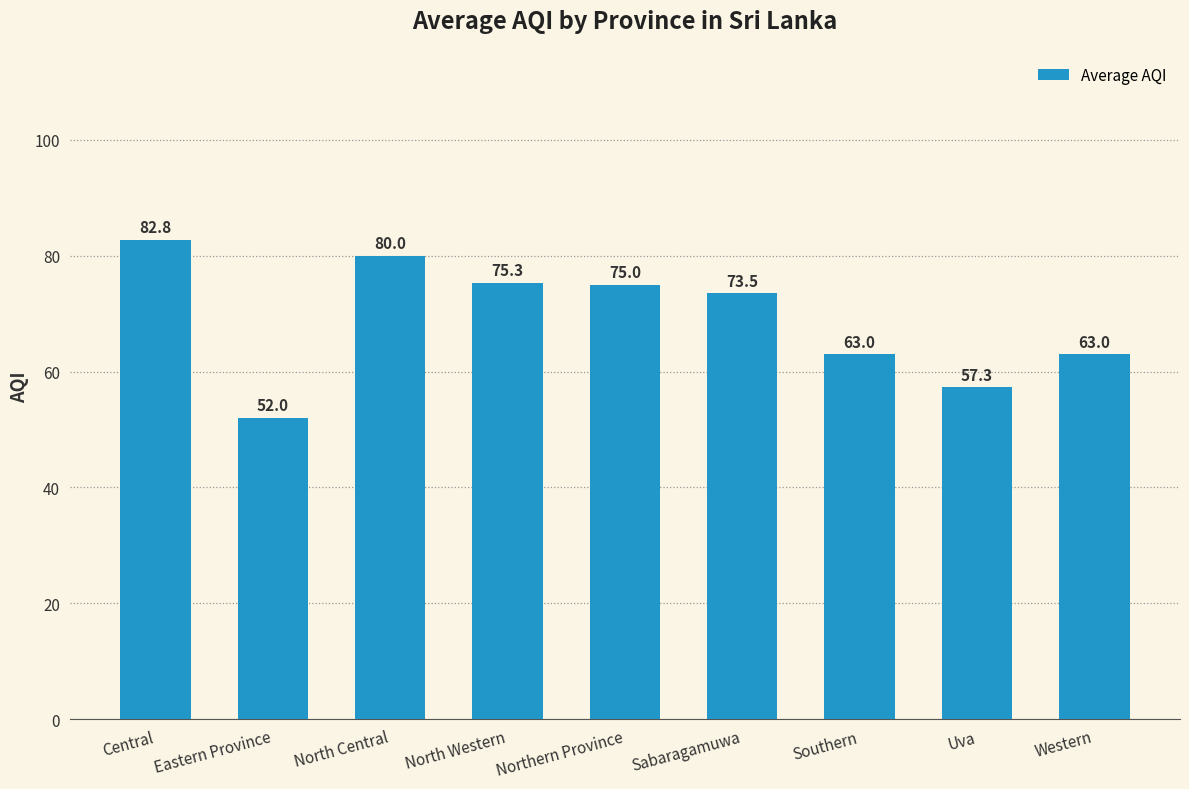

Which category has the highest value across all series?

Central